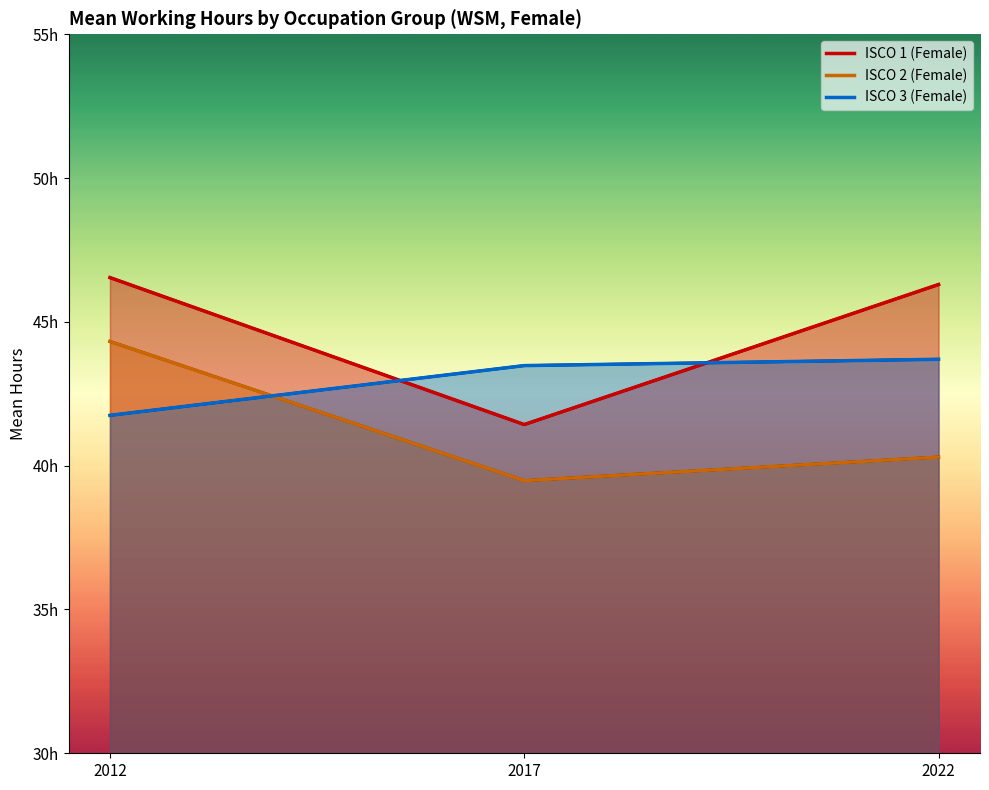

What is the sum of the ISCO 1 (Female) line values at 2012 and 2017?

88.0